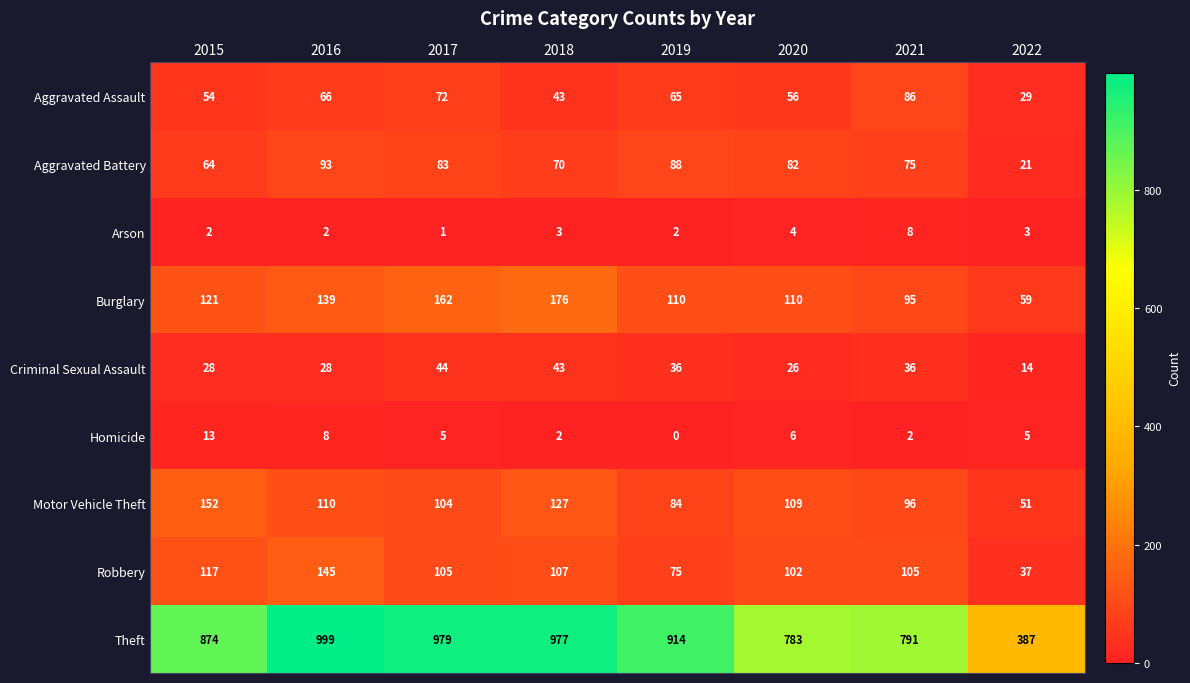

Count the number of categories in the chart.

8